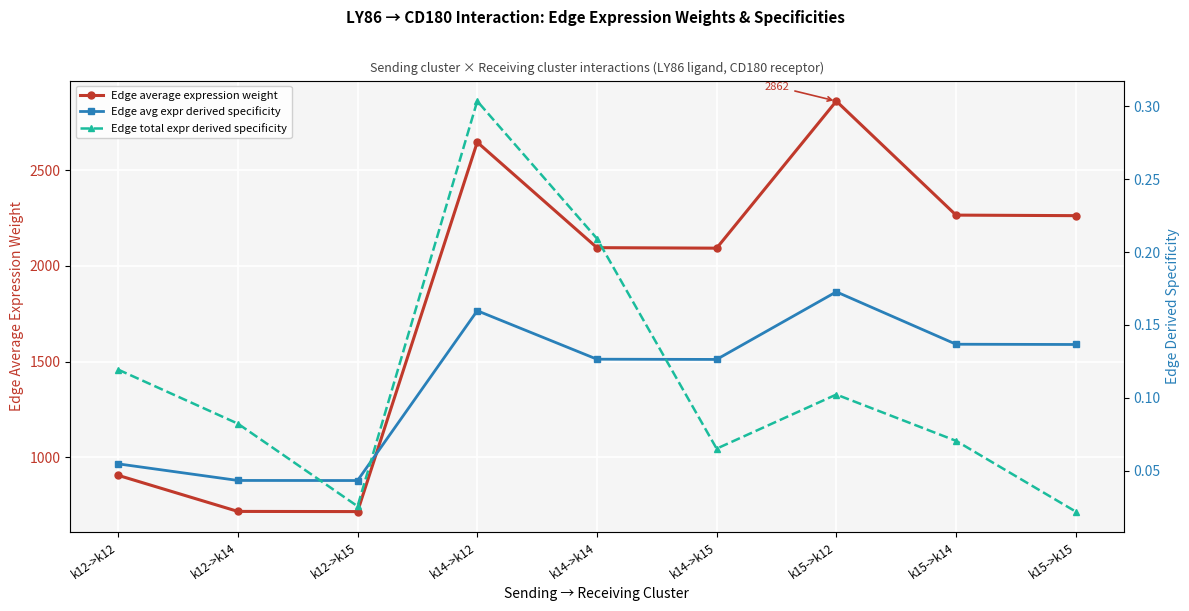

Where is the first local maximum for Edge avg expr derived specificity?

k14->k12